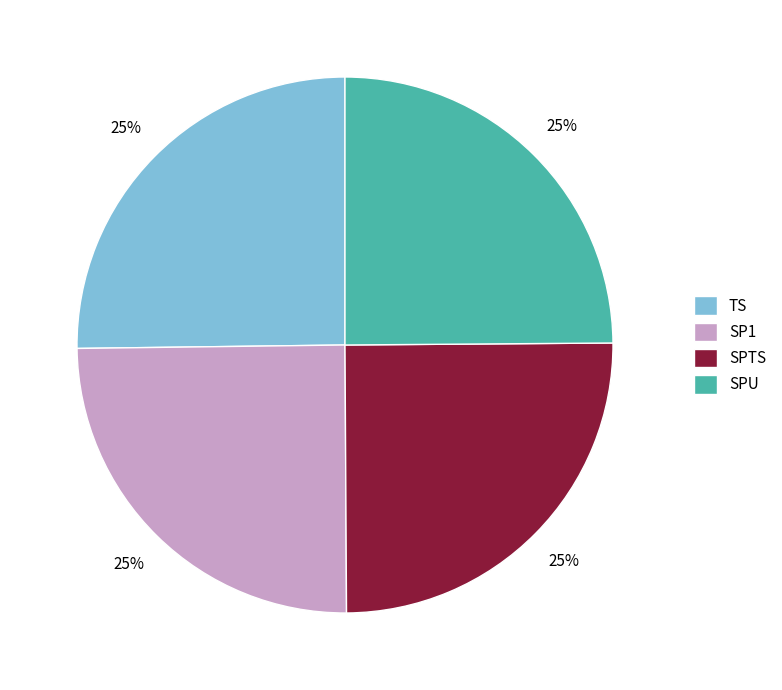

Approximately how many times larger is the value at SPTS compared to SPU?

1.0